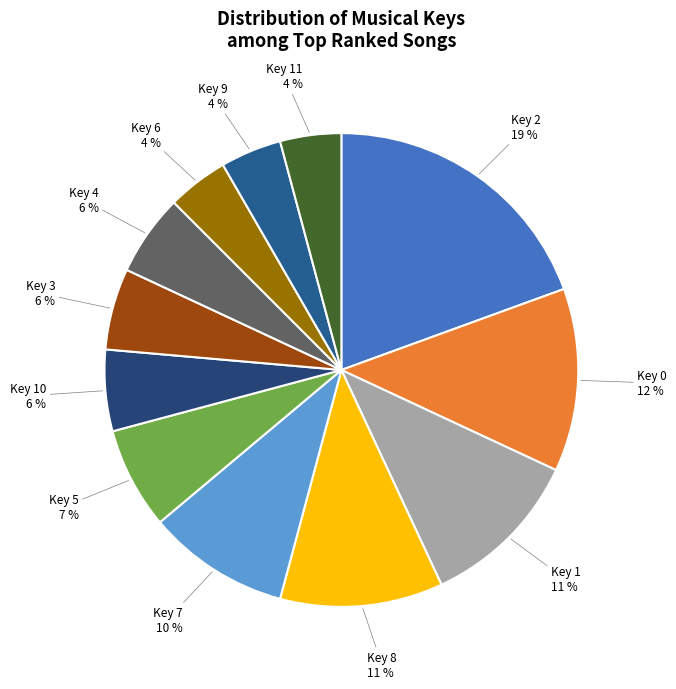

Is there any slice that represents more than half of the pie?

No